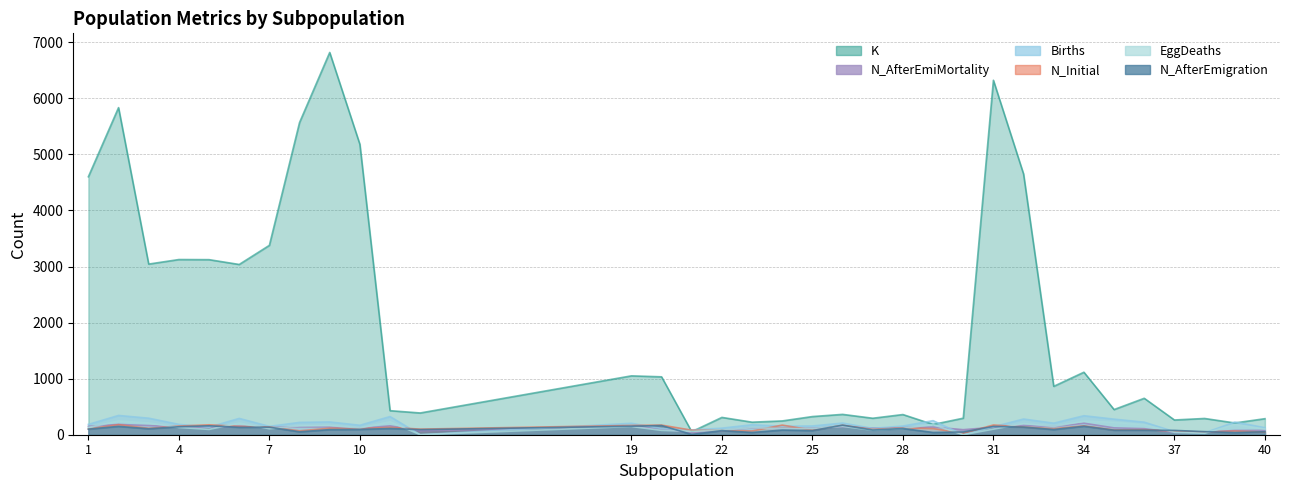

Is it true that N_AfterEmiMortality equals 142 at 26?

True